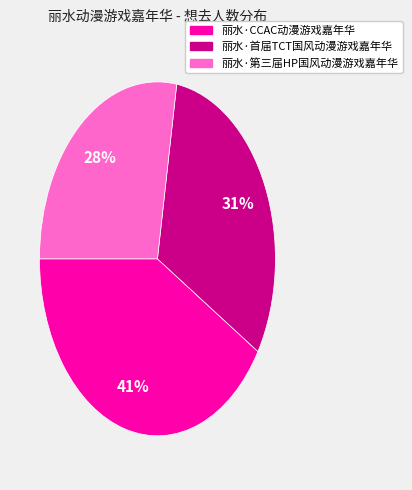

What percentage is the 丽水·CCAC动漫游戏嘉年华 slice, to the nearest percent?

41%